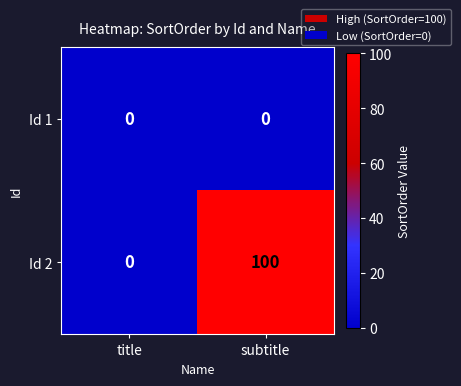

At how many categories does at least one series exceed 73?

1